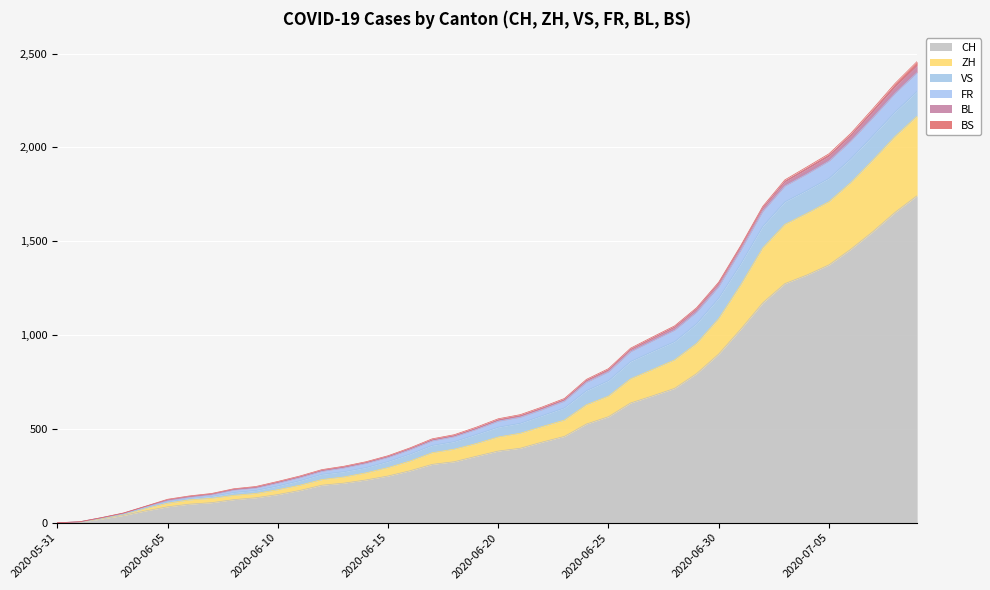

Is it true that FR equals 3227 at 2020-07-09?

False